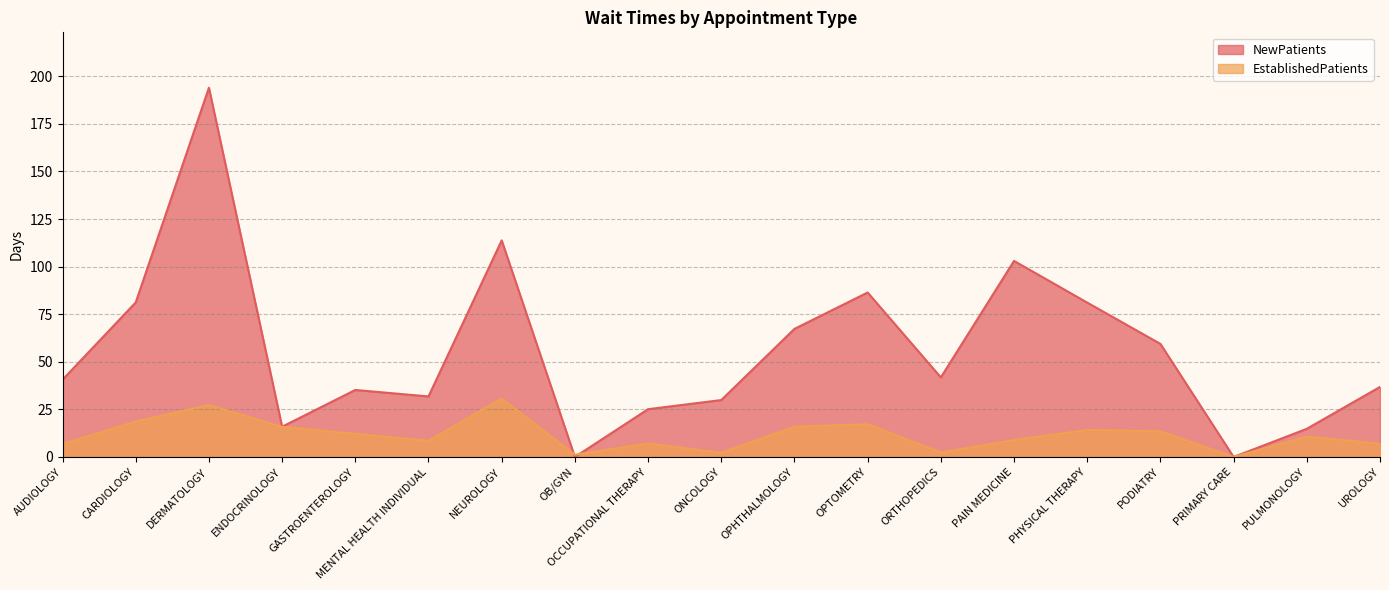

Is it true that EstablishedPatients equals 15.9 at OPHTHALMOLOGY?

True